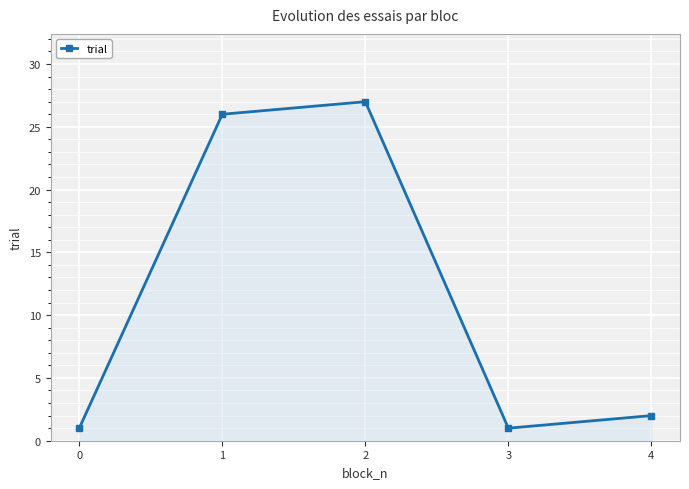

Does the chart have visible grid lines?

Yes